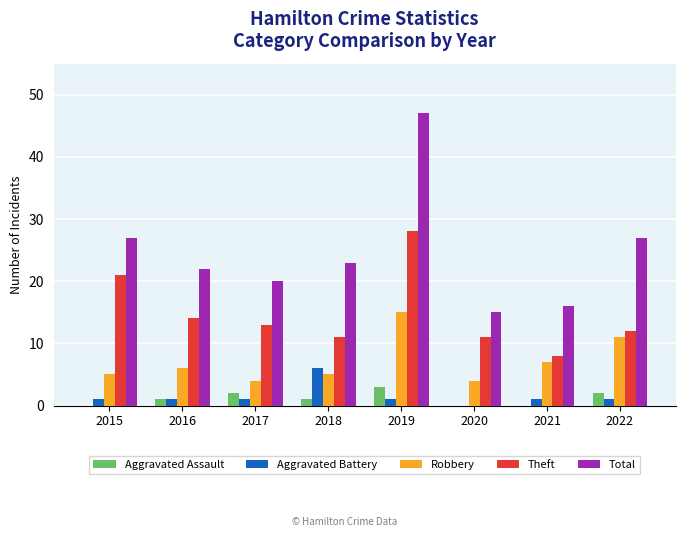

Reading right to left, what are all the values shown in this chart?

Aggravated Assault: 2022=2	2021=0	2020=0	2019=3	2018=1	2017=2	2016=1	2015=0
Aggravated Battery: 2022=1	2021=1	2020=0	2019=1	2018=6	2017=1	2016=1	2015=1
Robbery: 2022=11	2021=7	2020=4	2019=15	2018=5	2017=4	2016=6	2015=5
Theft: 2022=12	2021=8	2020=11	2019=28	2018=11	2017=13	2016=14	2015=21
Total: 2022=27	2021=16	2020=15	2019=47	2018=23	2017=20	2016=22	2015=27